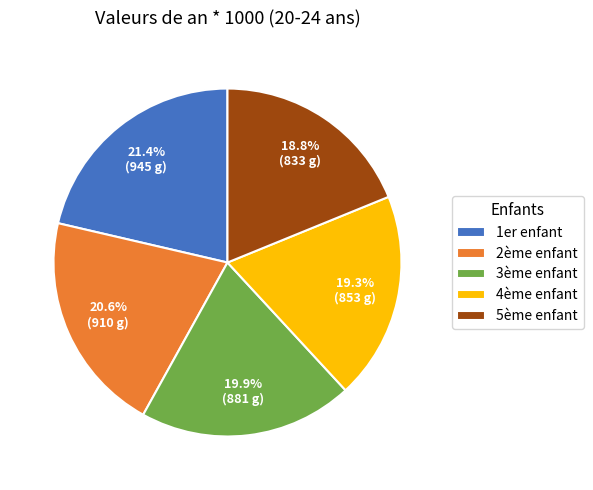

True or false: 2ème enfant accounts for 10% of the total.

False